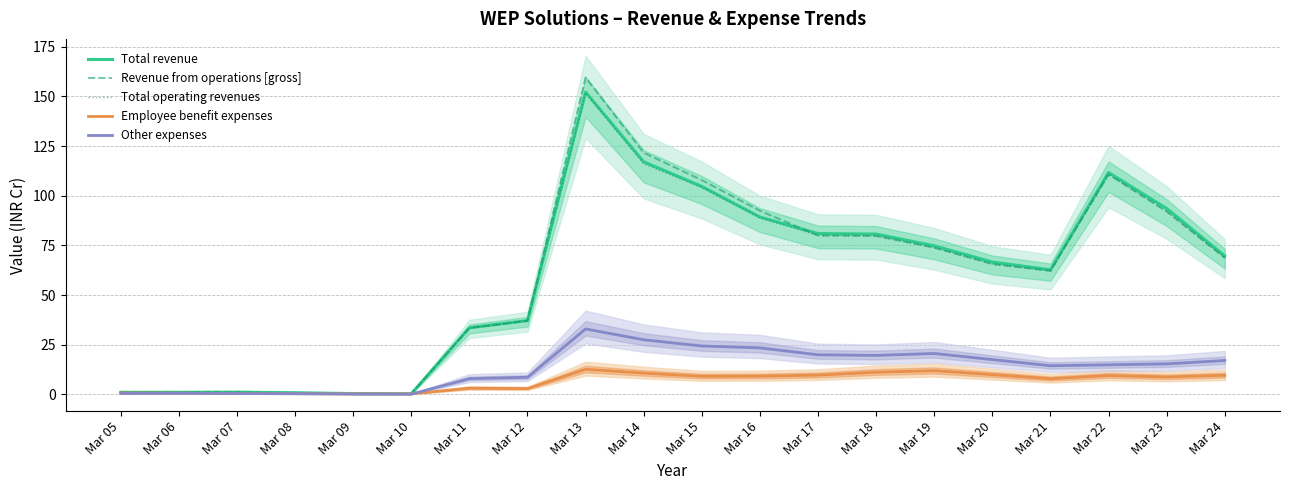

What is the minimum value shown in the chart?

0.2